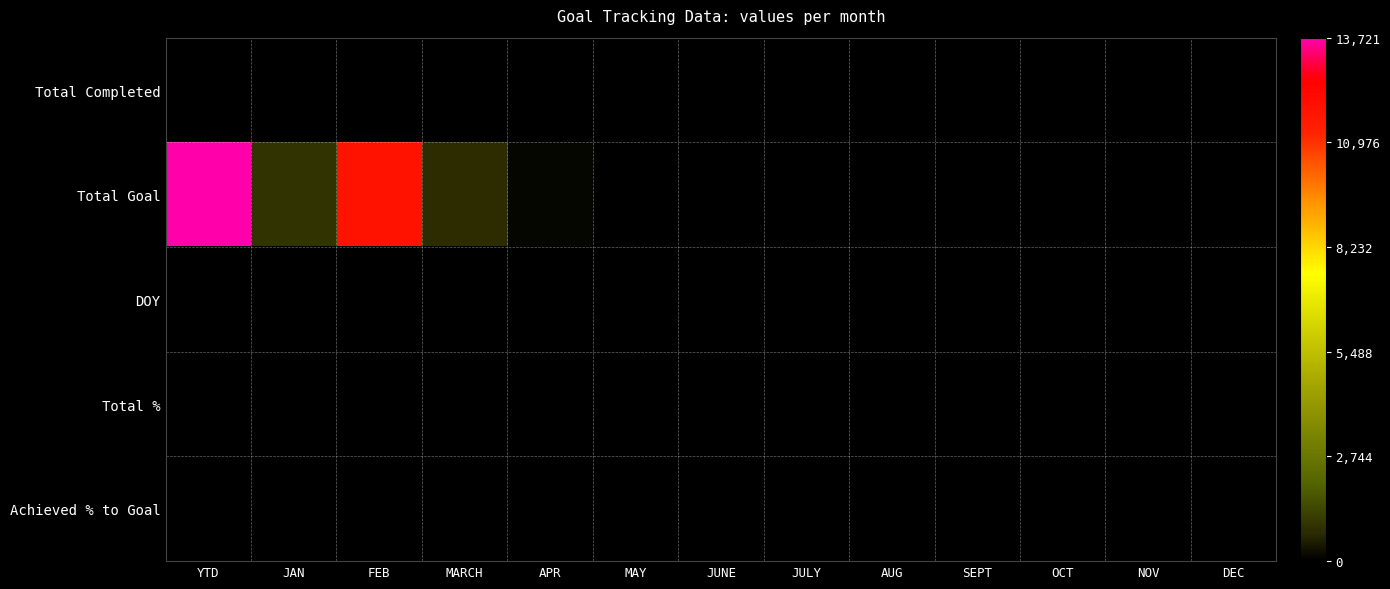

Which series has the largest total across all categories?

Total Goal